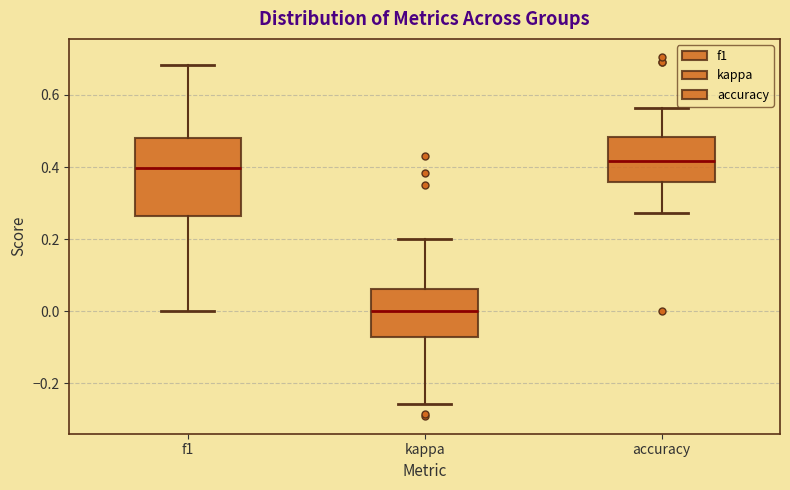

Which box has the lowest median line?

kappa